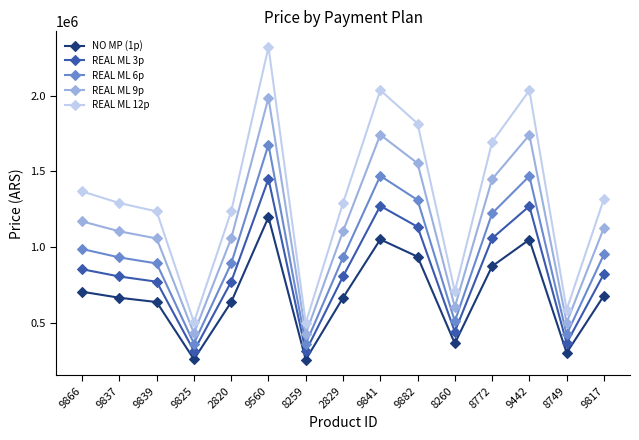

True or false: REAL ML 3p and NO MP (1p) cross at least once.

False